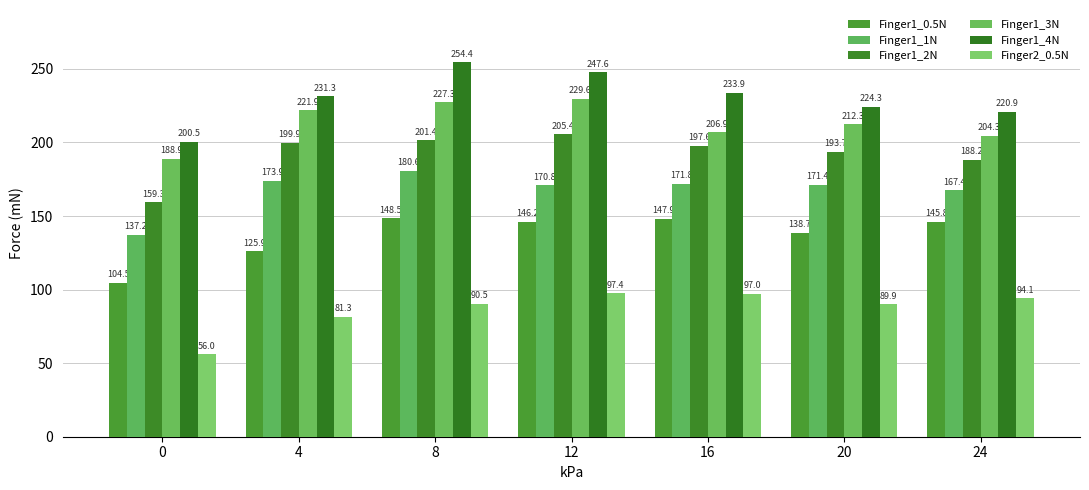

At how many categories does at least one series exceed 228?

4